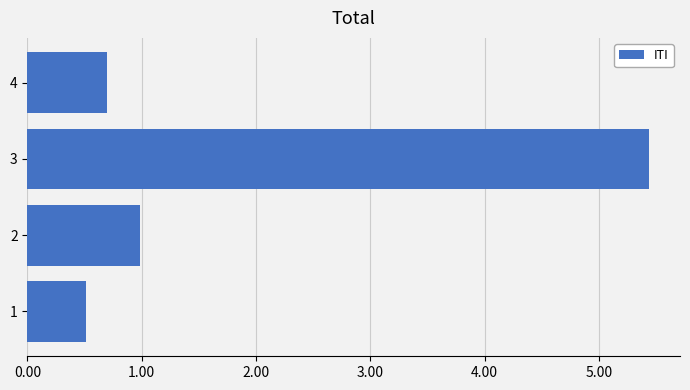

True or false: the data shows 0.5 at 1.

True